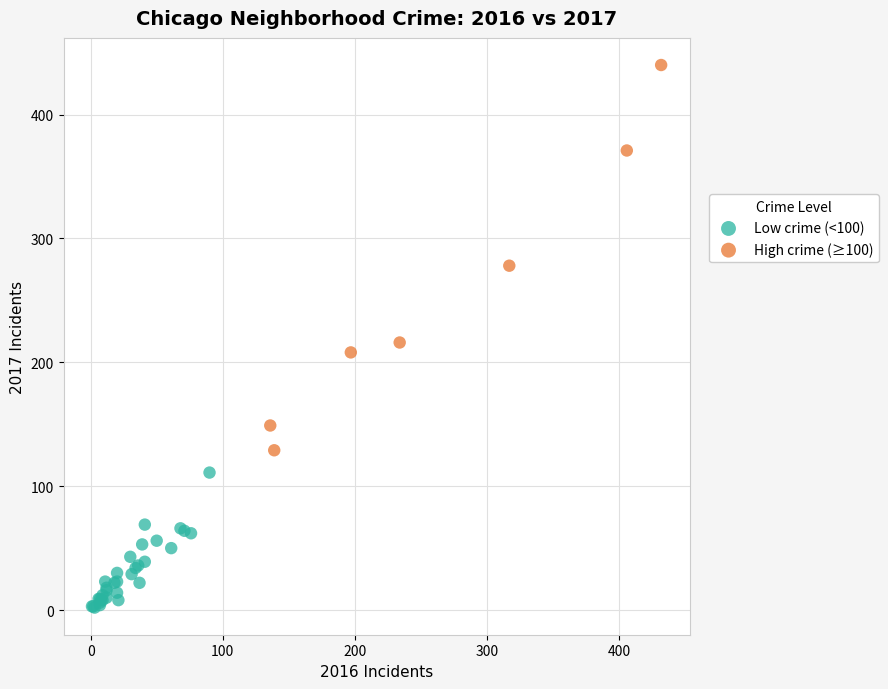

Which series contains the highest Y value?

High crime (≥100)